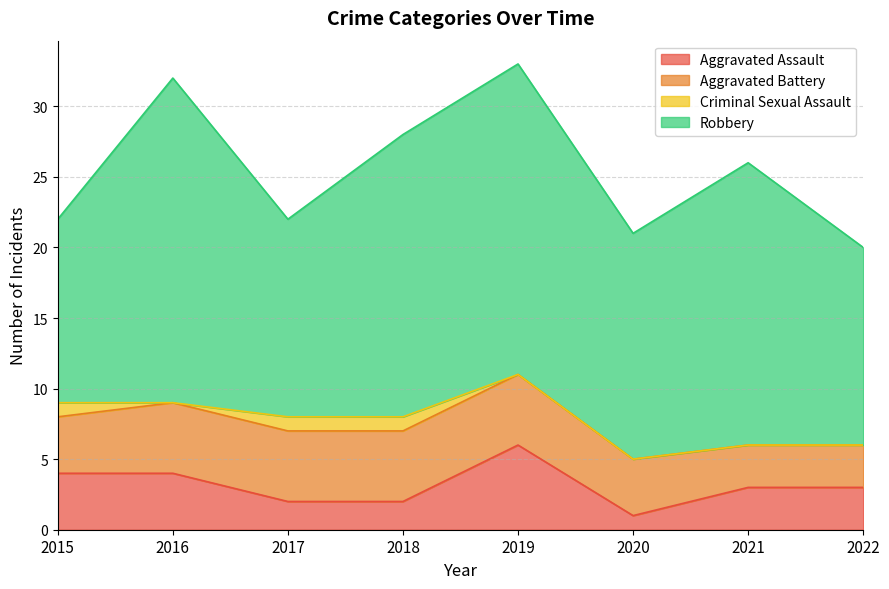

Read the Aggravated Assault value at 2022.

3